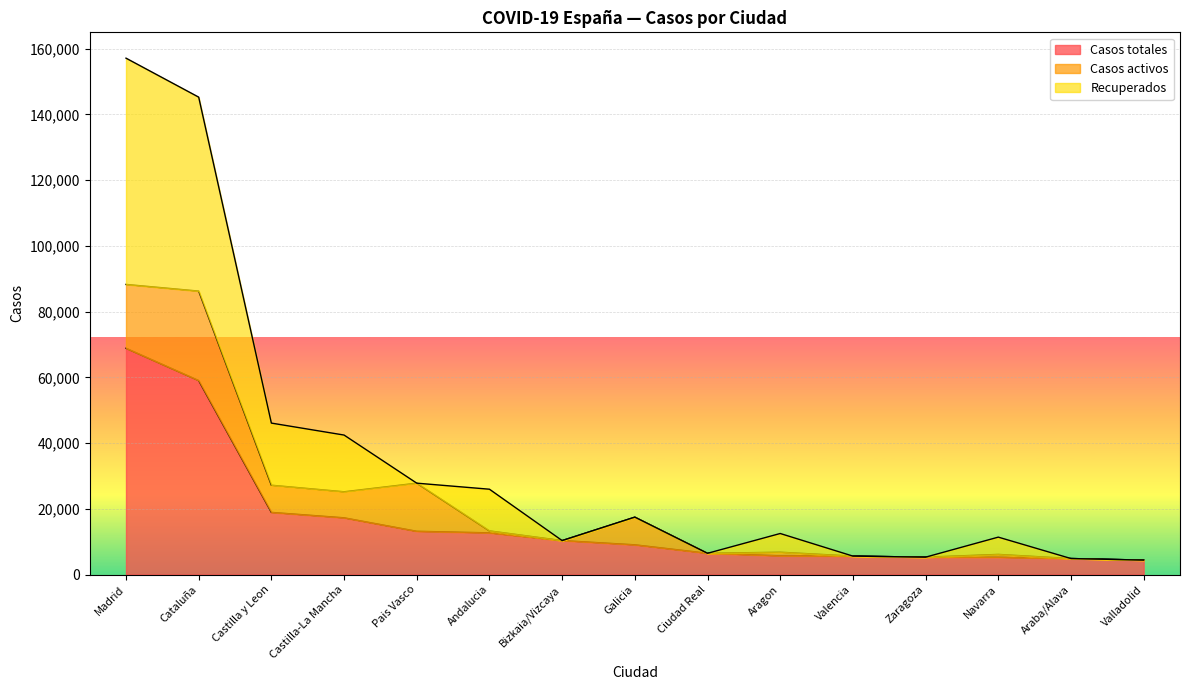

What is the total value across all series at Bizkaia/Vizcaya?

10332